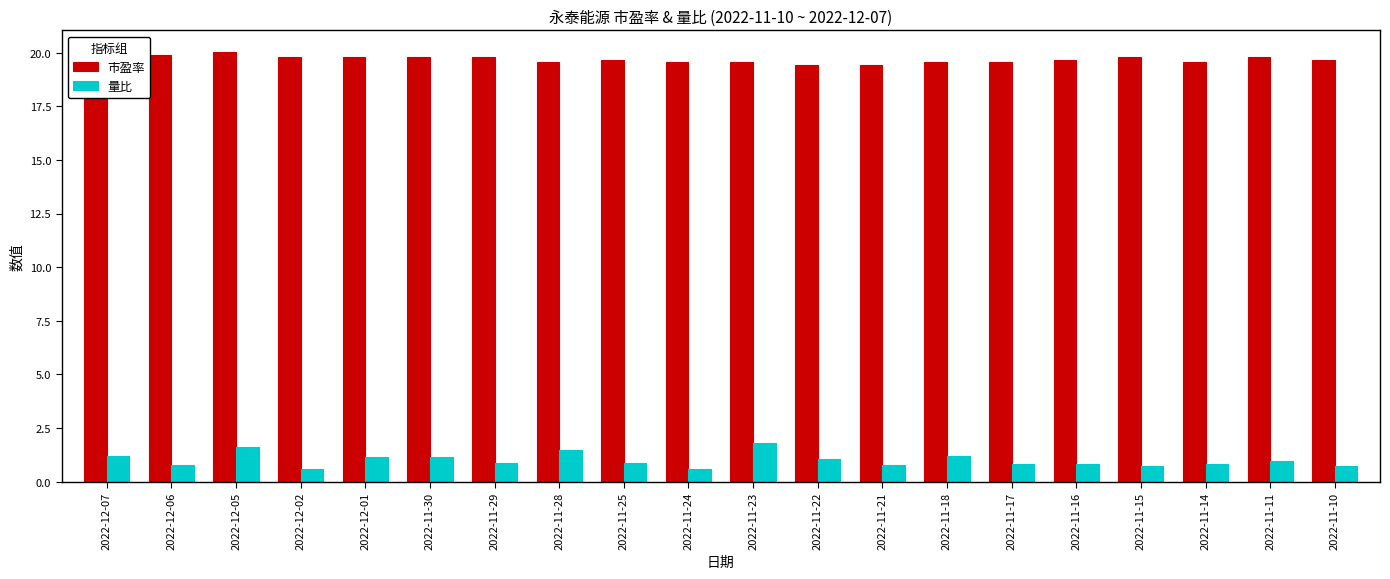

What is the greatest value displayed?

20.0